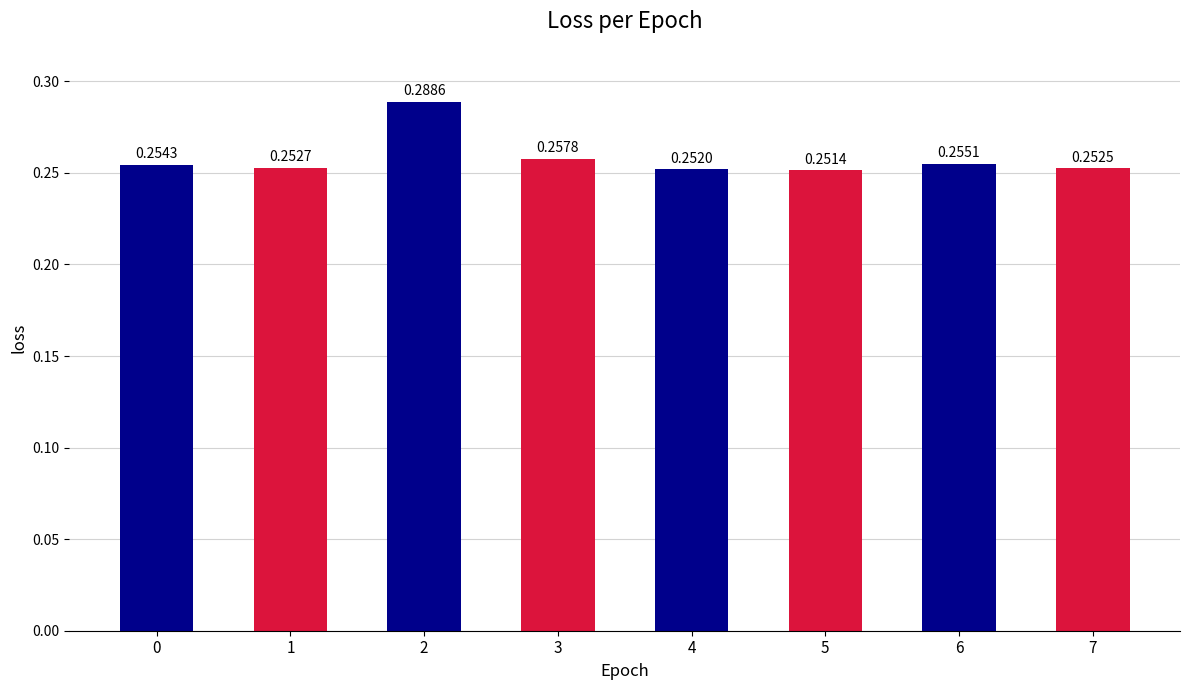

Which has a higher value, 1 or 6?

6